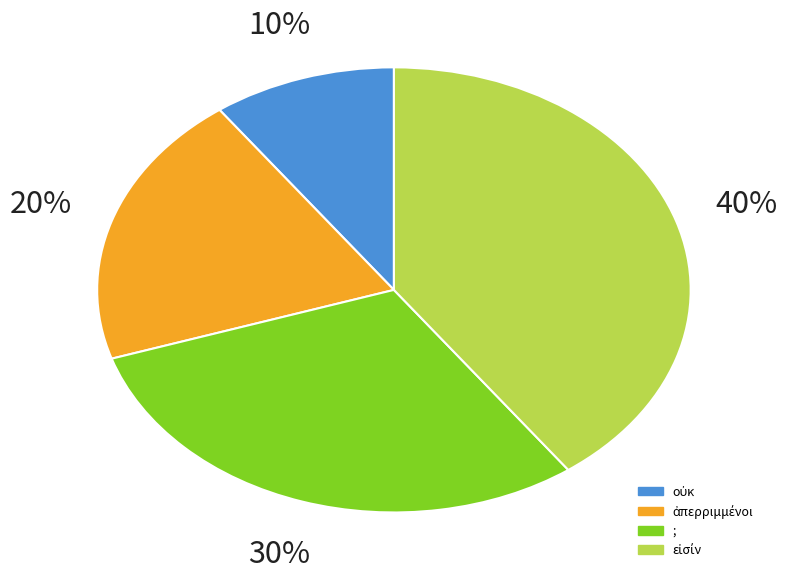

Does any single category account for the majority?

No